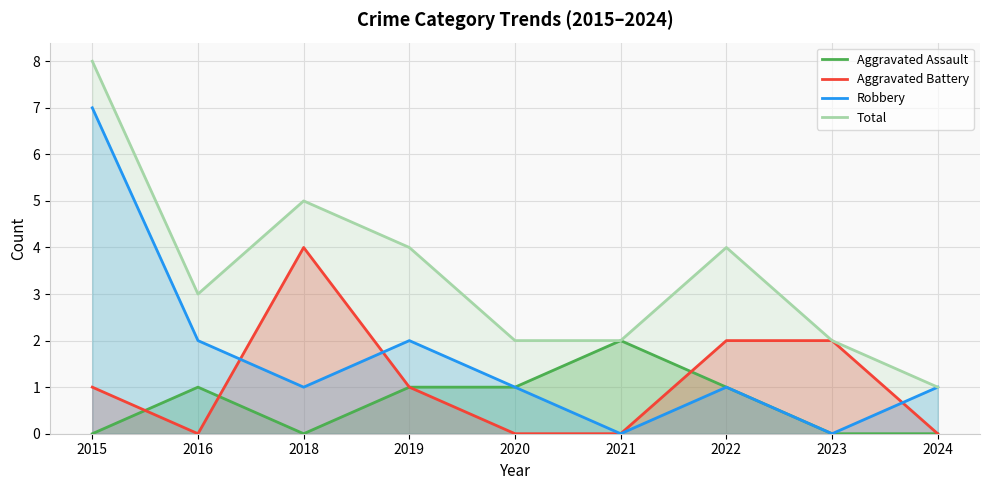

In Robbery, how many points are higher than both neighbors (excluding endpoints)?

2